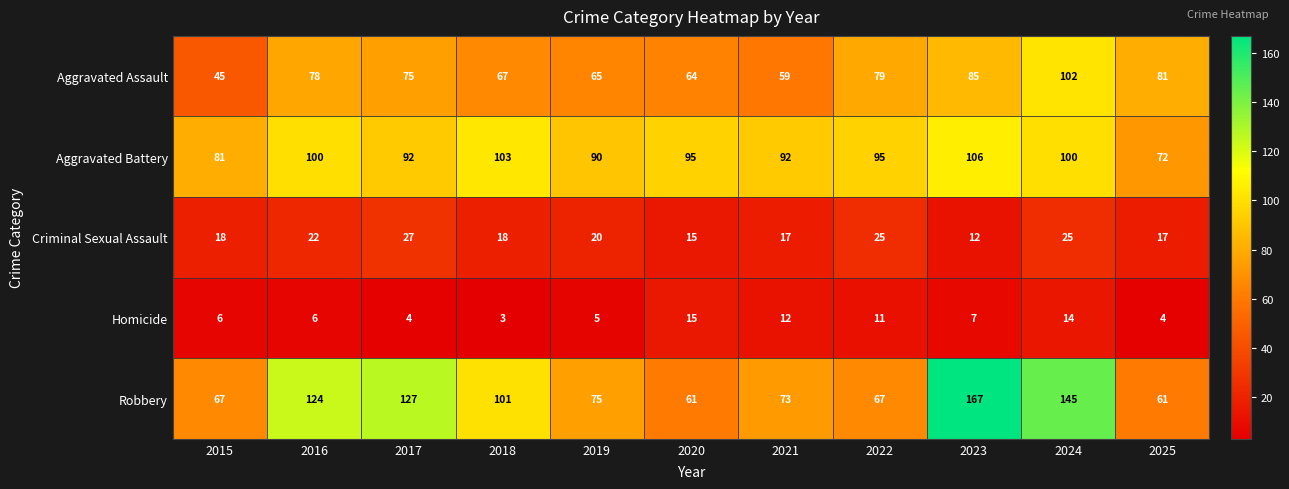

What is the maximum value shown in the chart?

167